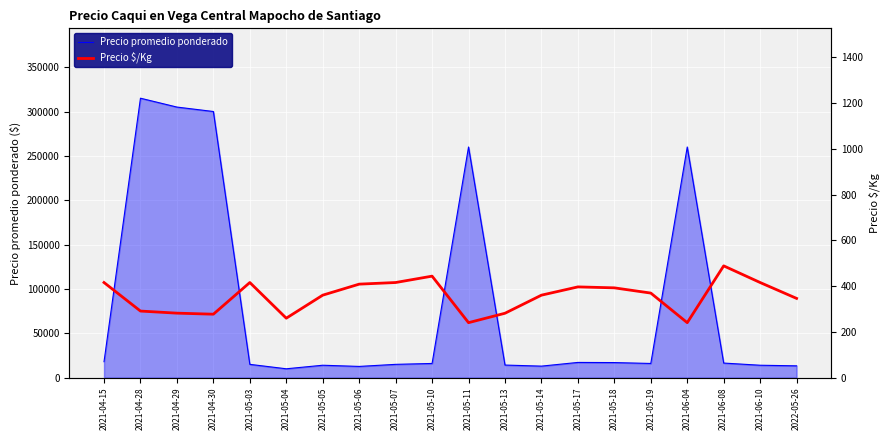

What is the sum of all Precio promedio ponderado values?

1661817.0